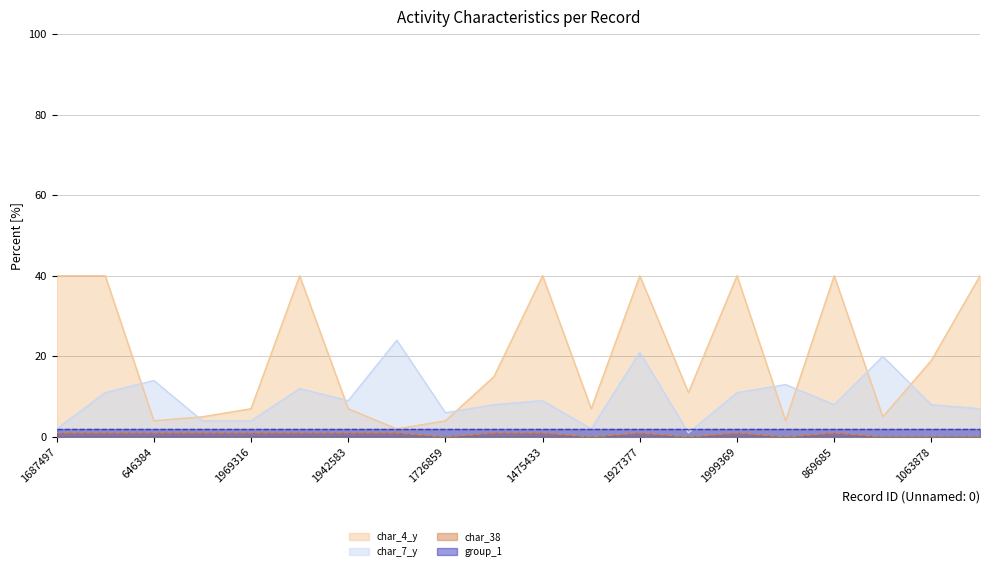

Which series has the largest total across all categories?

char_4_y